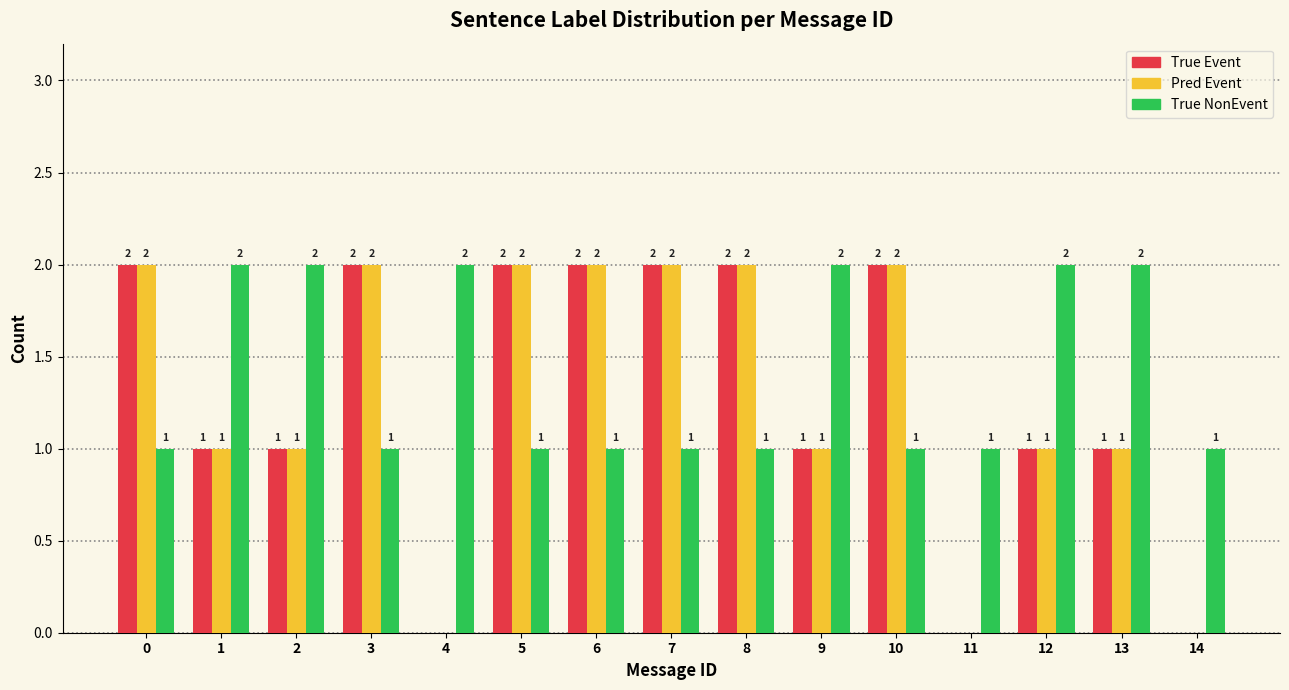

Reading left to right, extract all data points from this chart.

True Event: 0=2	1=1	2=1	3=2	4=0	5=2	6=2	7=2	8=2	9=1	10=2	11=0	12=1	13=1	14=0
Pred Event: 0=2	1=1	2=1	3=2	4=0	5=2	6=2	7=2	8=2	9=1	10=2	11=0	12=1	13=1	14=0
True NonEvent: 0=1	1=2	2=2	3=1	4=2	5=1	6=1	7=1	8=1	9=2	10=1	11=1	12=2	13=2	14=1